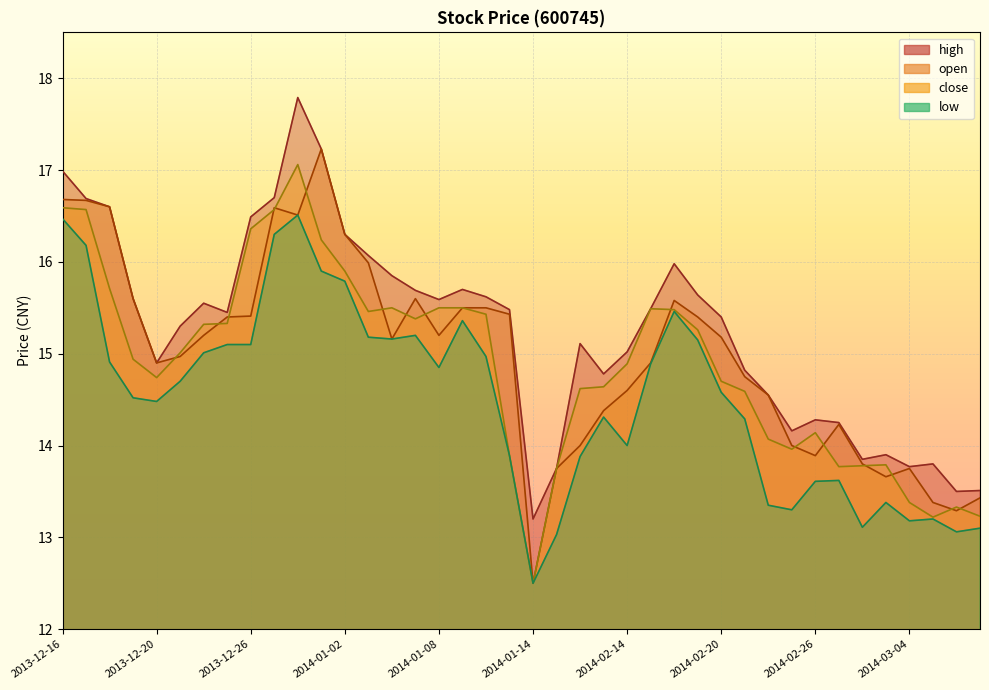

True or false: open has a value of 17.2 at 2013-12-31.

True